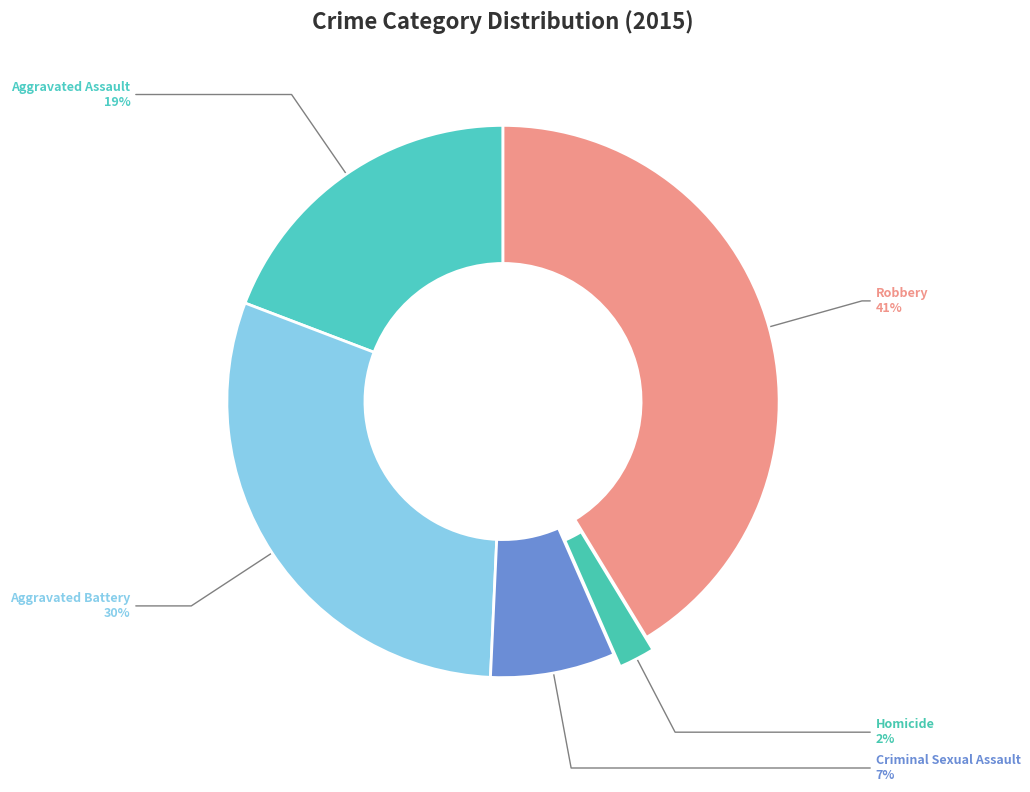

Rank the categories by value from highest to lowest.

Robbery, Aggravated Battery, Aggravated Assault, Criminal Sexual Assault, Homicide